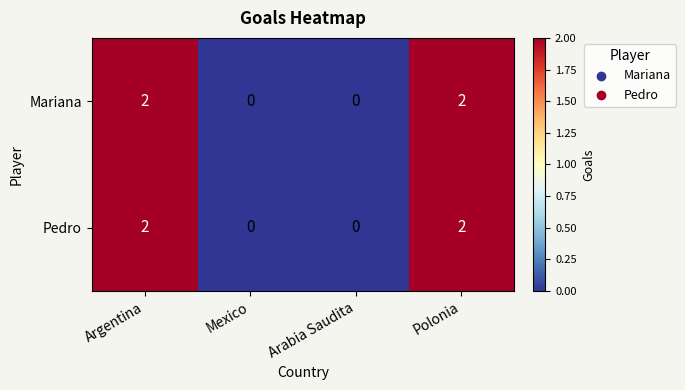

Is the value of Pedro at Argentina greater than the value of Mariana at Arabia Saudita?

Yes